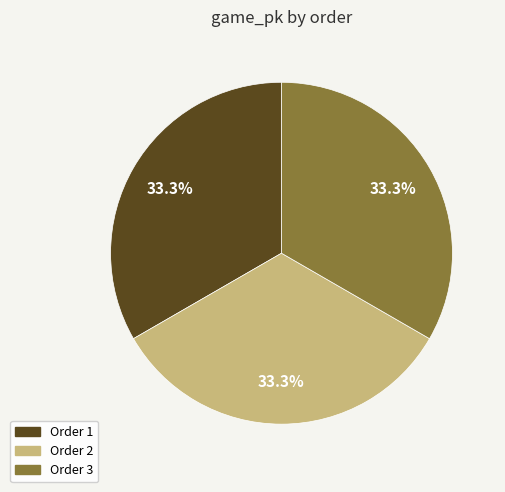

How much of the chart is everything except Order 1?

66.7%